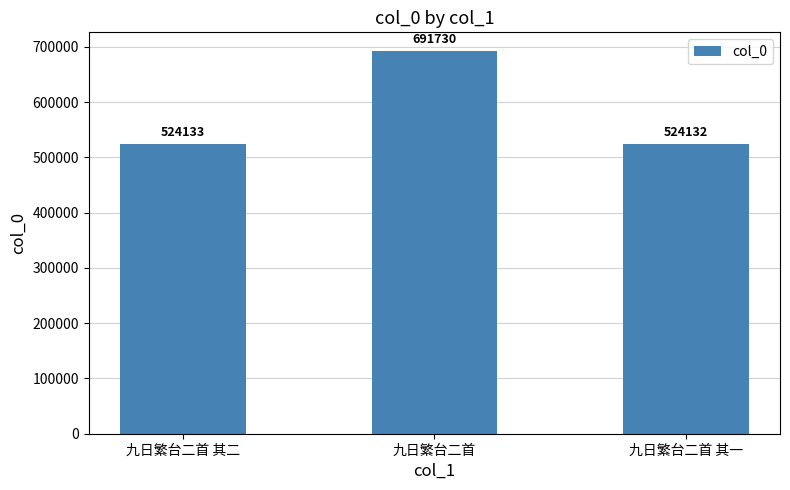

Are the bars grouped side by side (vs. stacked)?

No